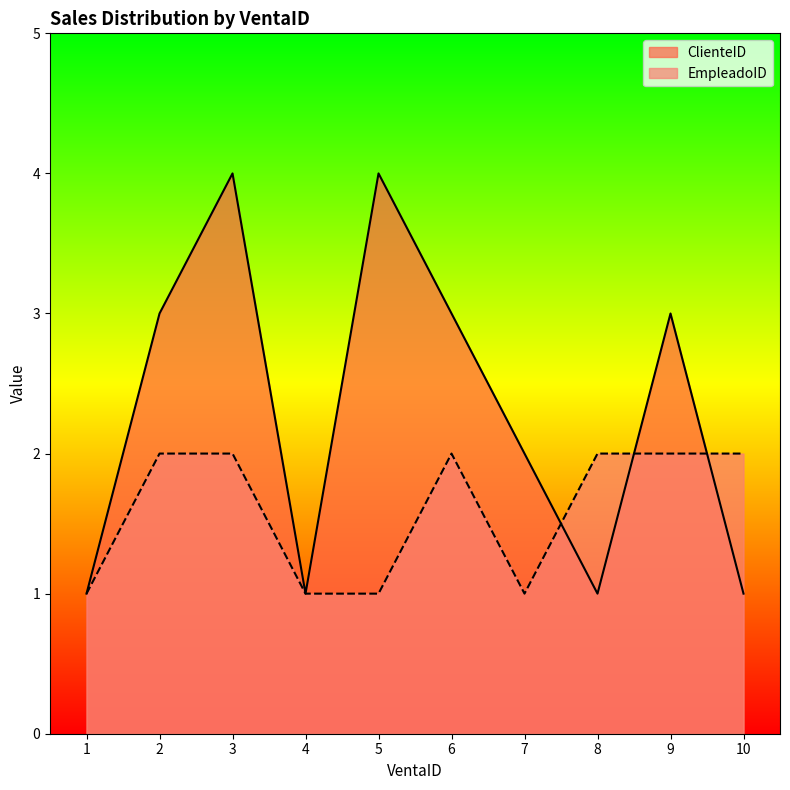

Reading left to right, list all the values displayed in this chart.

ClienteID: 1=1	2=3	3=4	4=1	5=4	6=3	7=2	8=1	9=3	10=1
EmpleadoID: 1=1	2=2	3=2	4=1	5=1	6=2	7=1	8=2	9=2	10=2